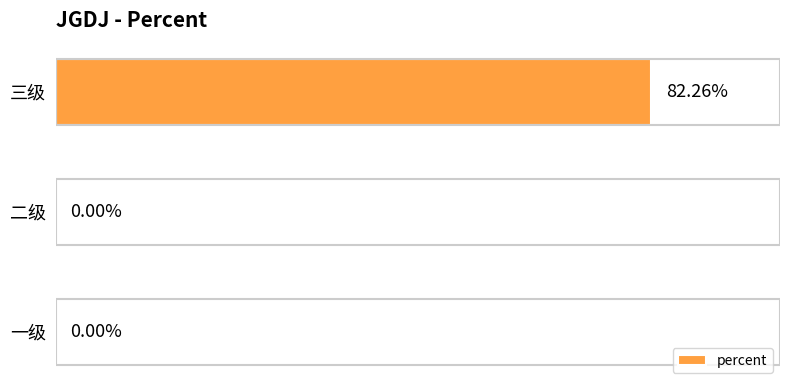

Which has a higher value, 三级 or 二级?

三级